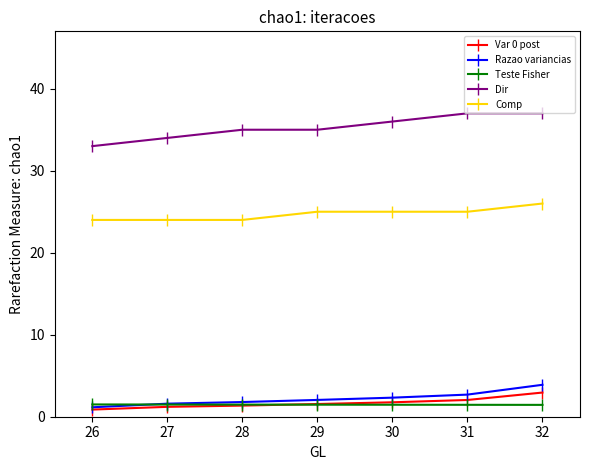

True or false: Comp has a value of 26.0 at 32.

True